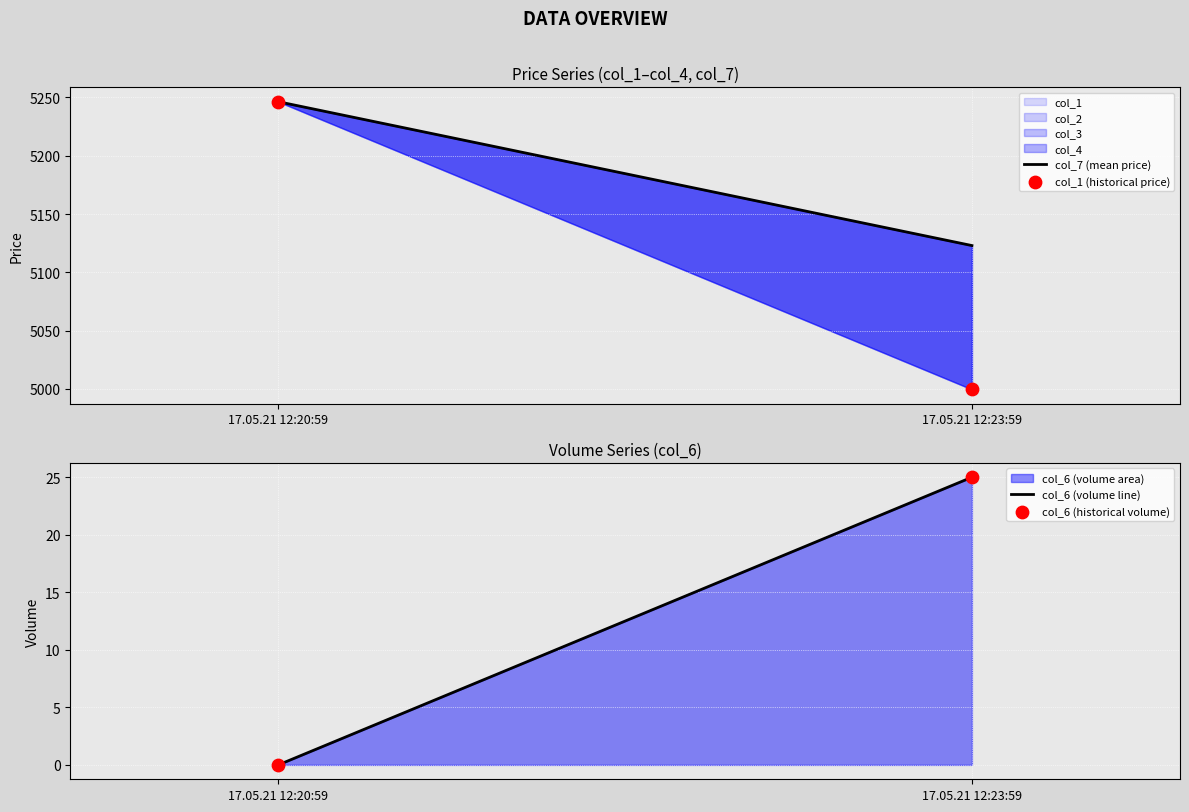

What is the total value across all series at 17.05.21 12:20:59?

10492.7